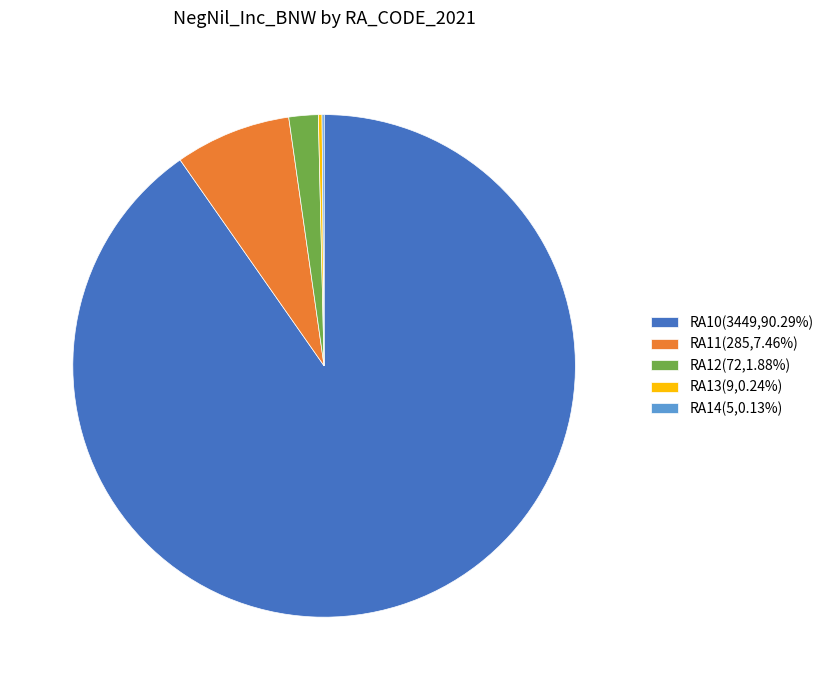

Does RA11(285,7.46%) account for over 50% of the chart?

No